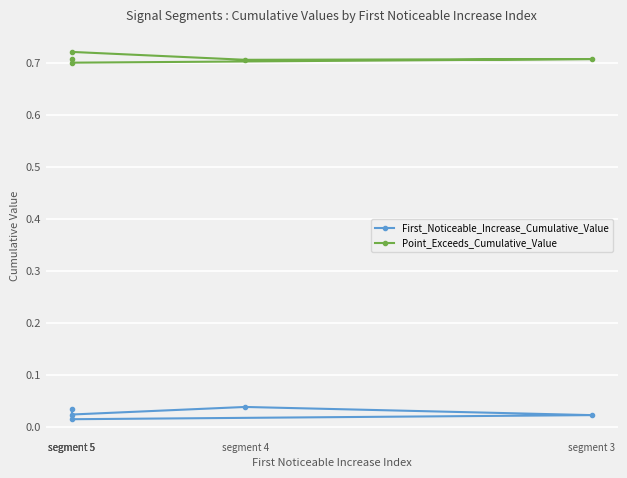

True or false: Point_Exceeds_Cumulative_Value and First_Noticeable_Increase_Cumulative_Value intersect in this chart.

False